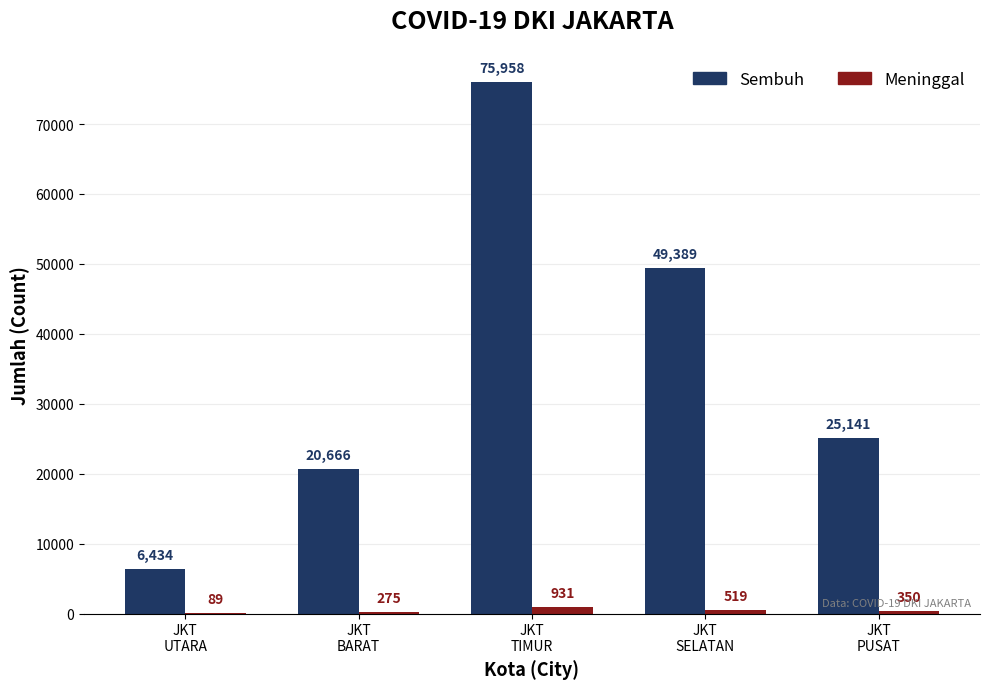

What is the highest value of the Sembuh series?

75958